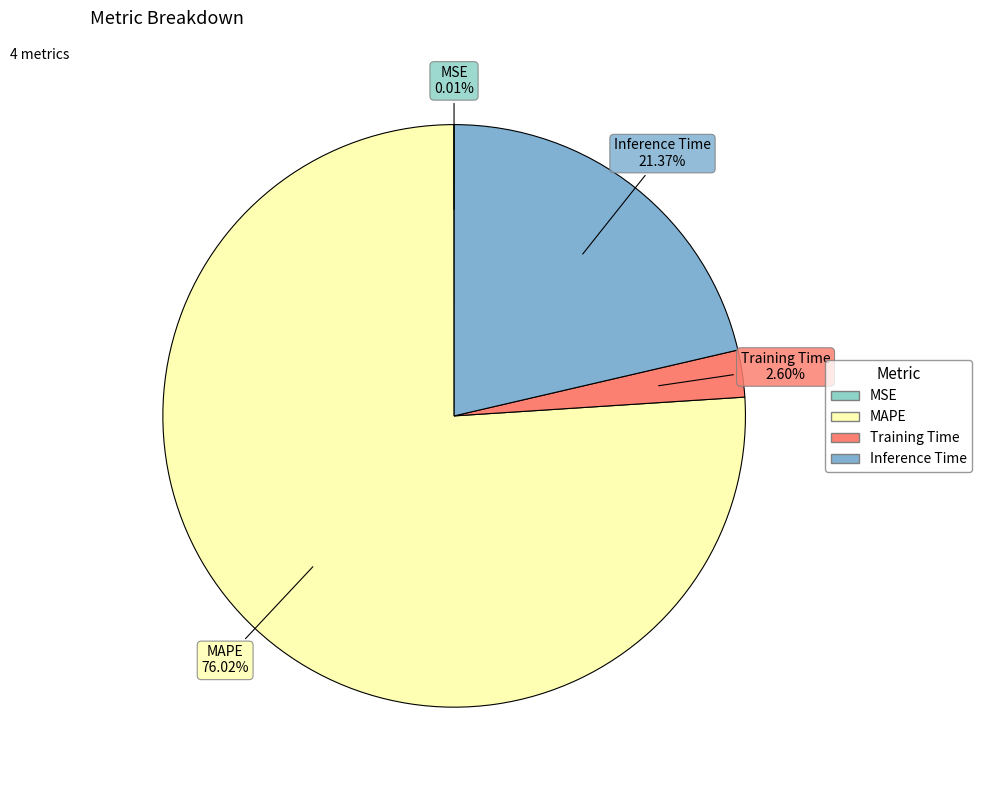

To the nearest percent, what percentage of the pie is Training Time?

3%